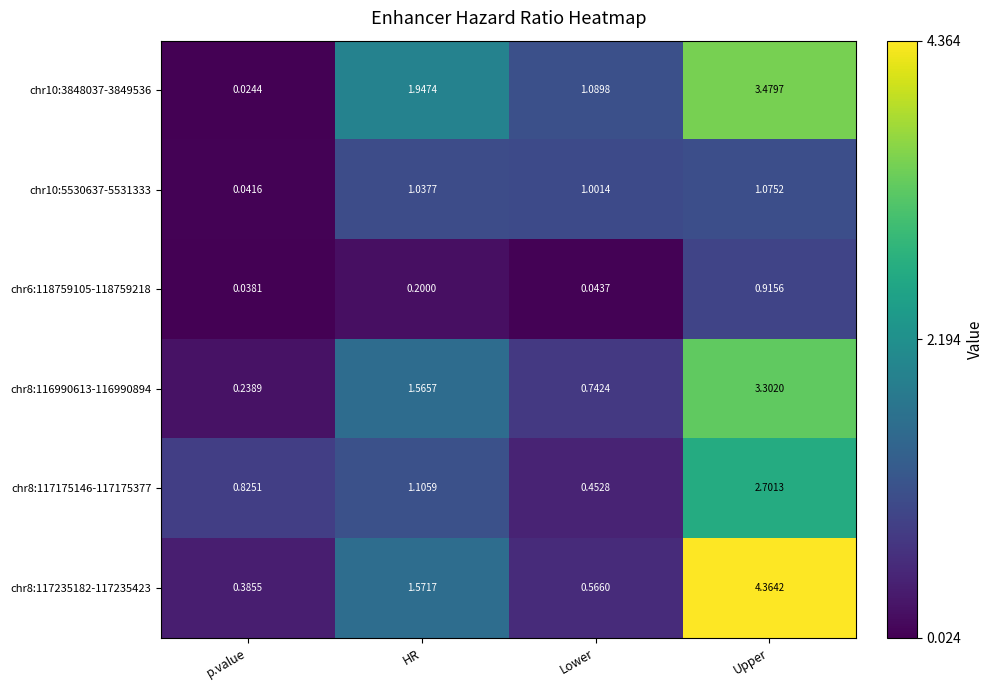

Rank the categories by chr10:5530637-5531333 value from highest to lowest.

Upper, HR, Lower, p.value